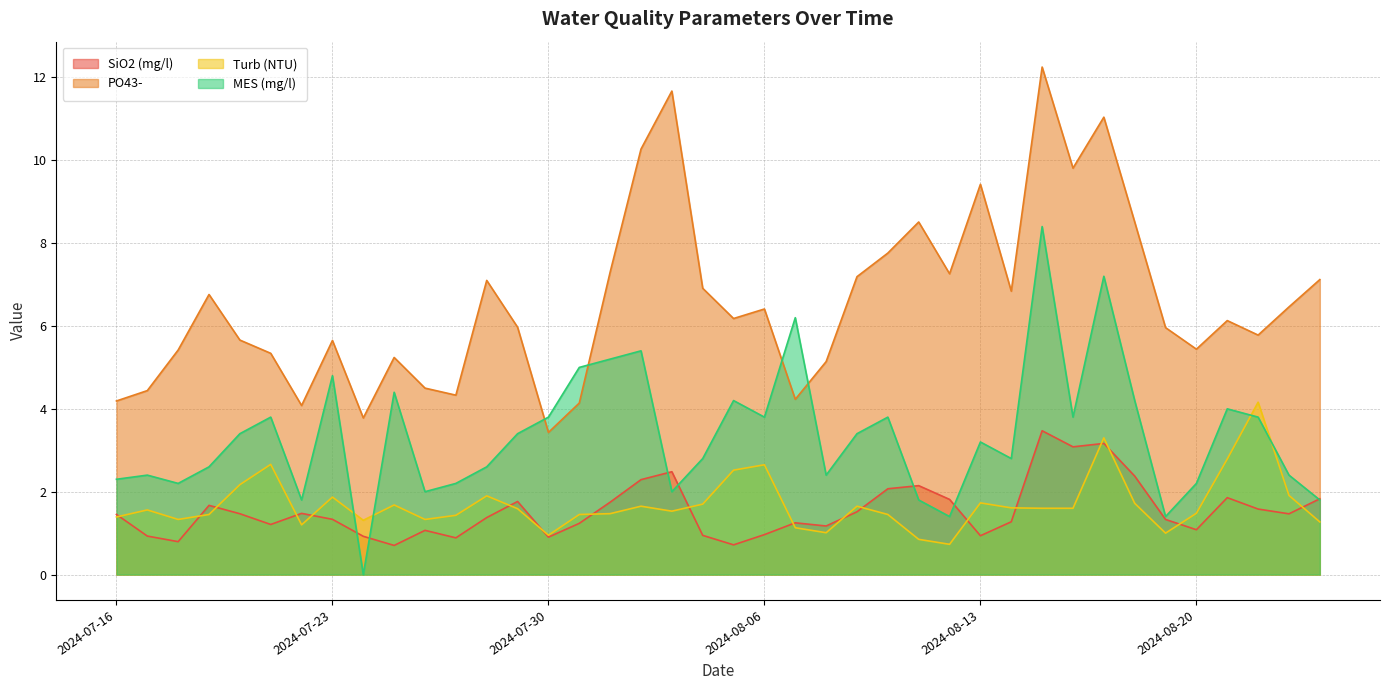

At which category does Turb (NTU) reach its first local peak?

2024-07-17